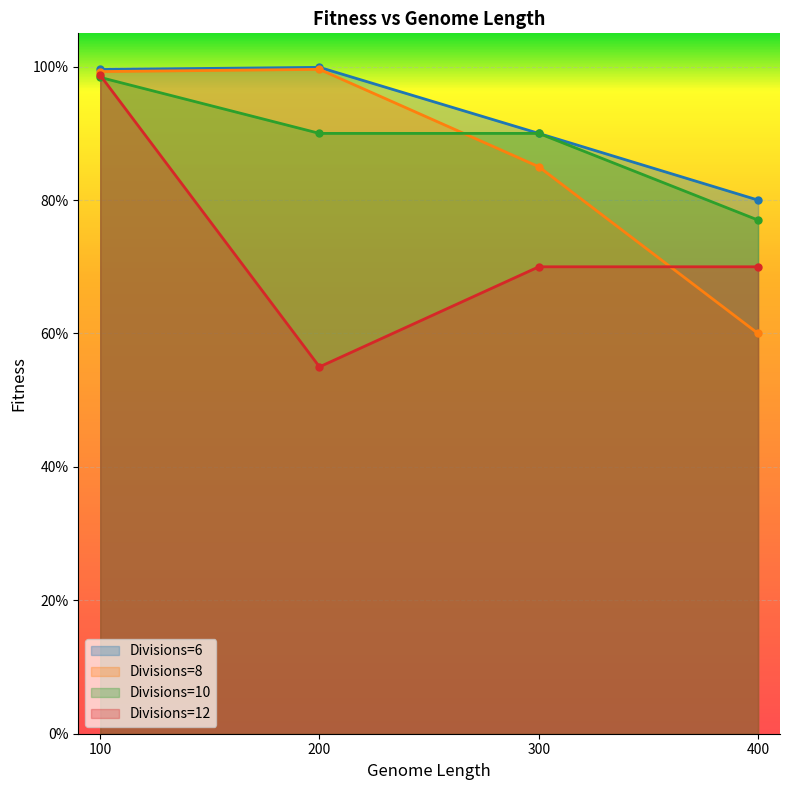

Is the value of Divisions=10 at 300 greater than the value of Divisions=8 at 100?

No